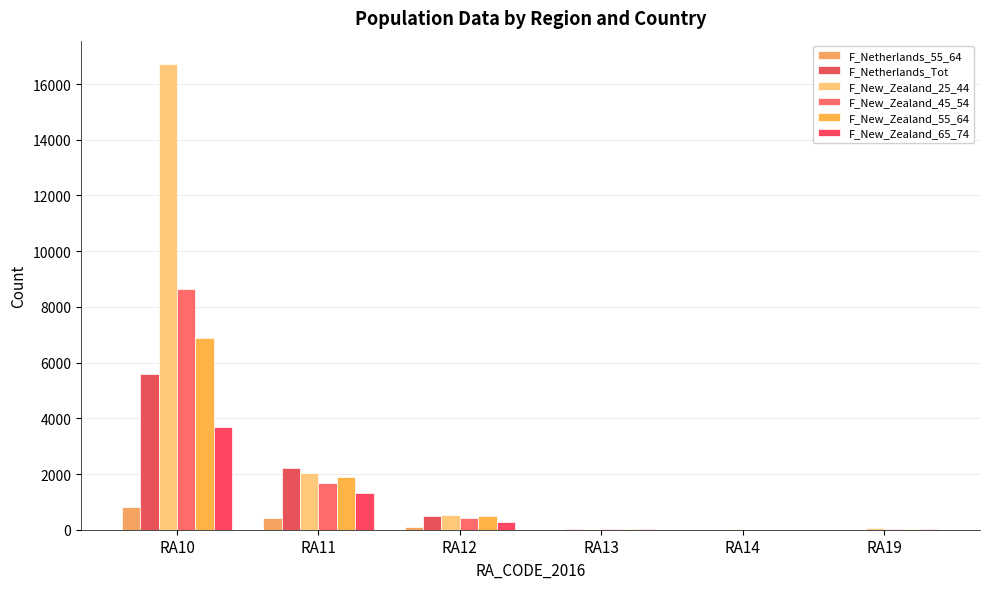

What is the sum of the F_New_Zealand_65_74 values at RA14 and RA13?

16